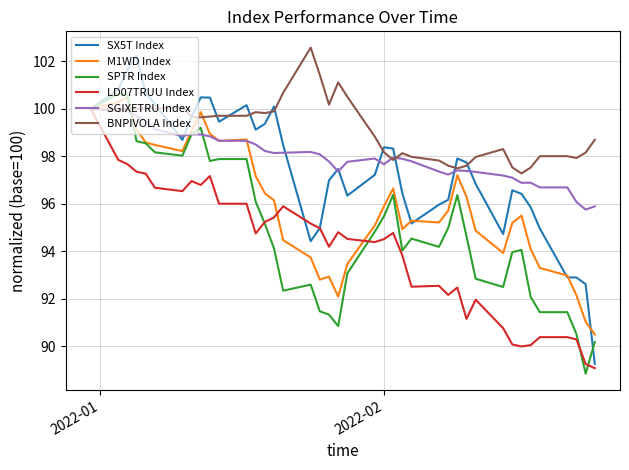

How many distinct data groups are displayed?

6